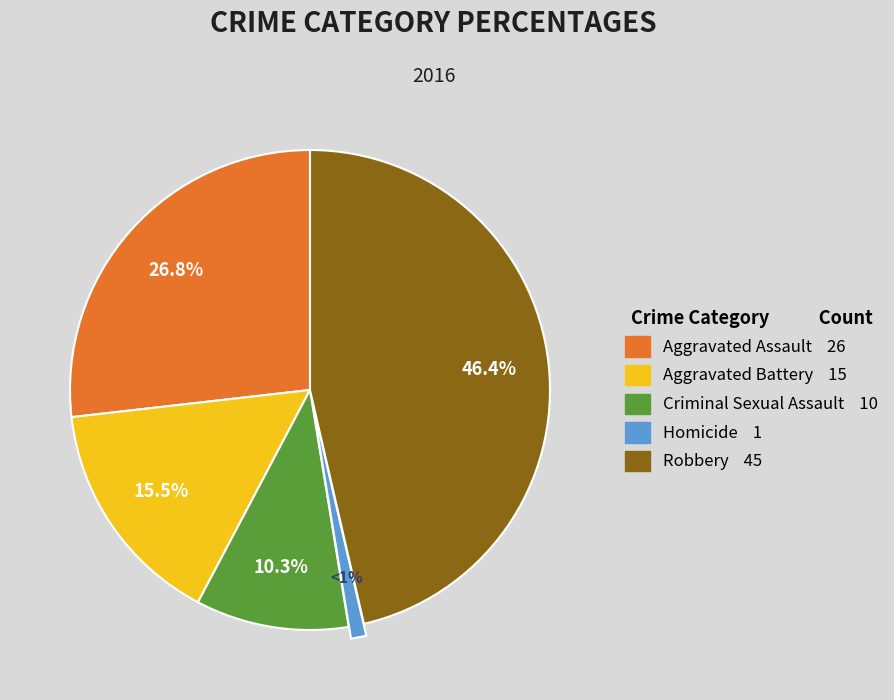

Count the number of slices in the pie.

5